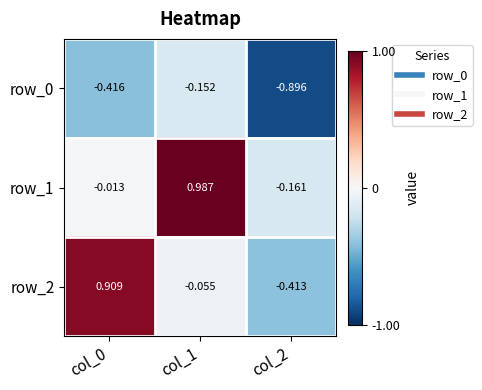

How many data points in row_2 are less than 0?

2